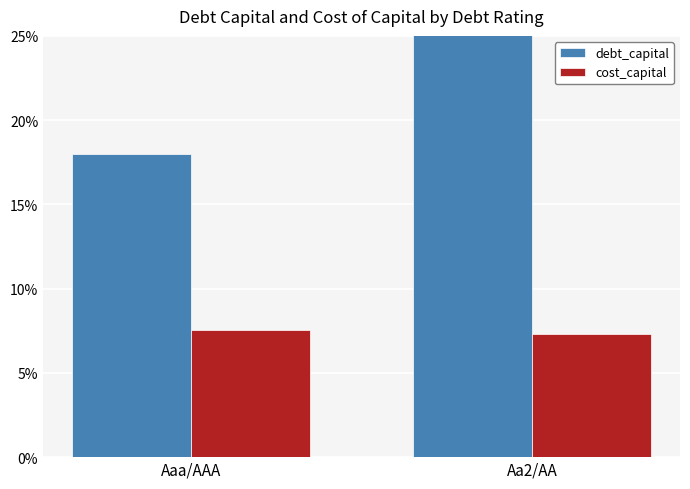

How many cost_capital values are between 0 and 1?

2